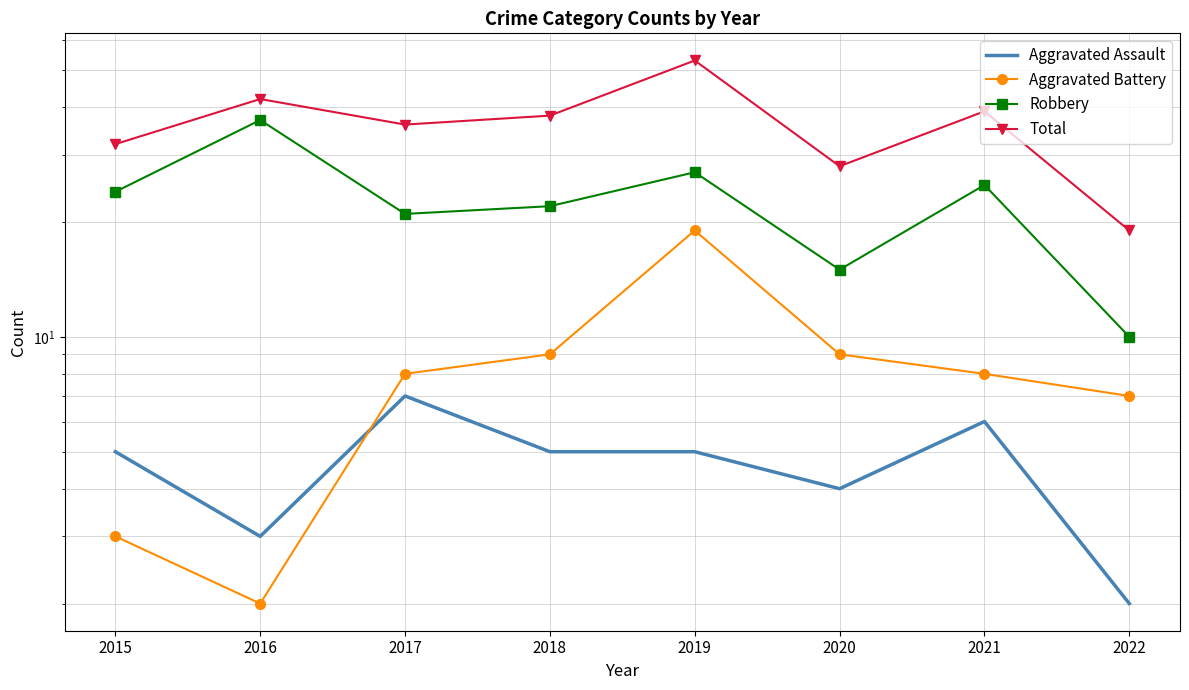

Which series has the widest spread of values?

Total